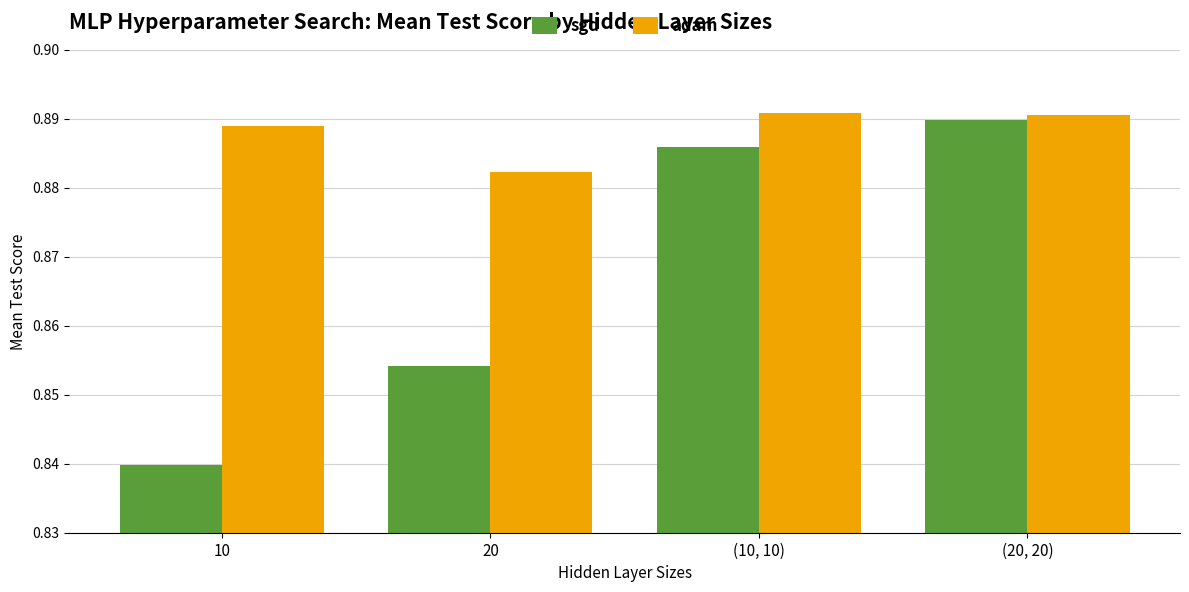

What is the label of the 2nd bar from the right?

(10, 10)